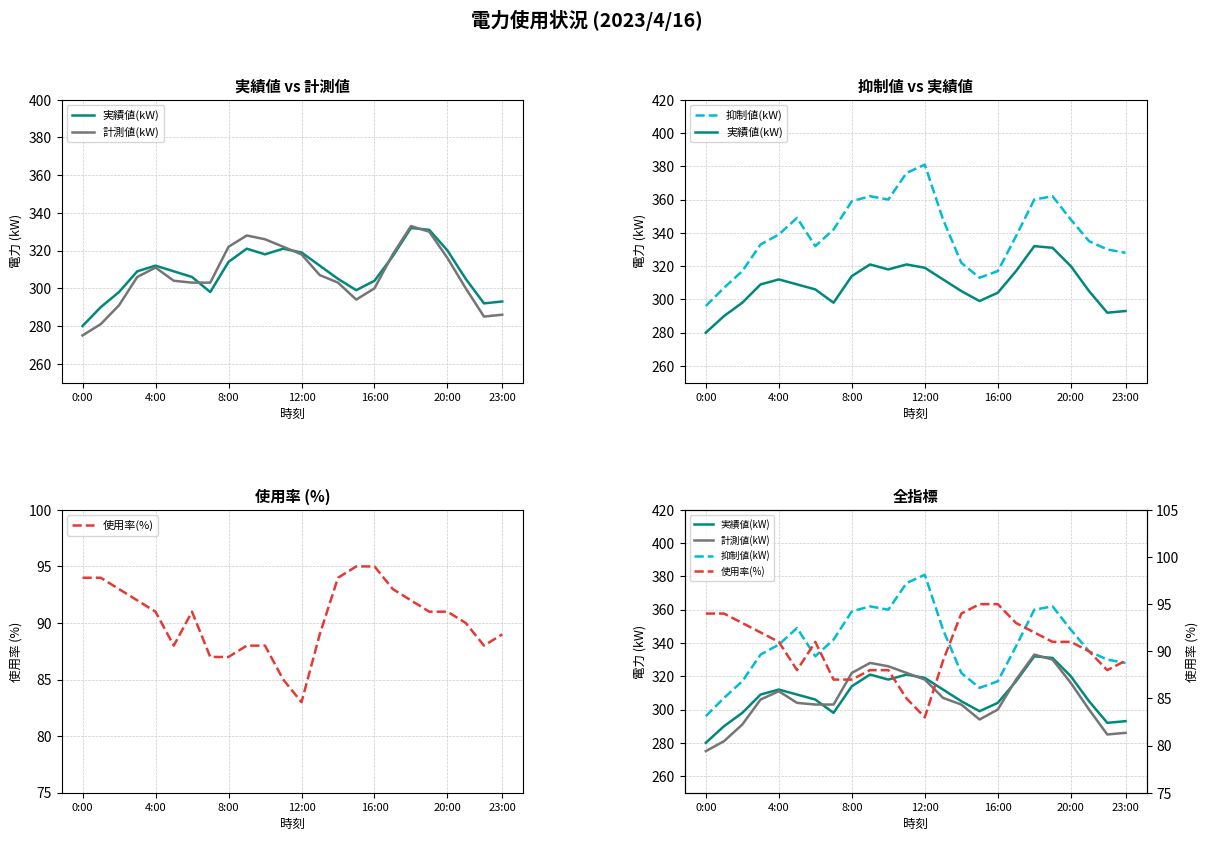

How many values in the 実績値(kW) series exceed 309?

11